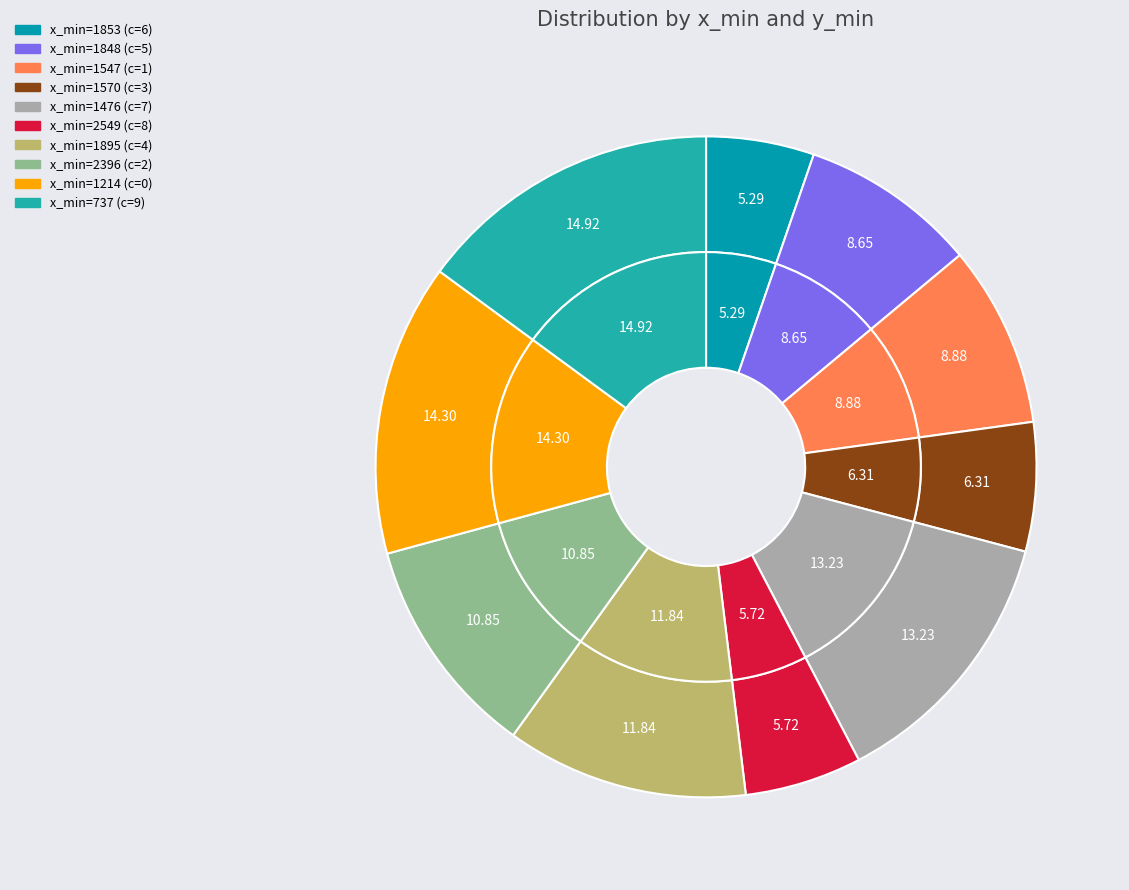

Does 1895 represent more than half of the total?

No